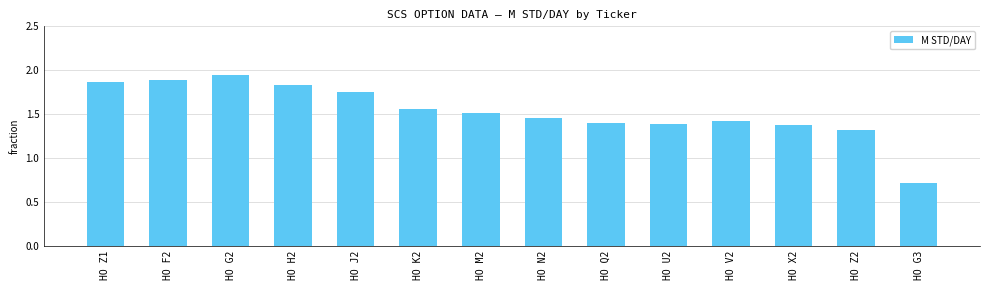

Where is the data nearest to the value 1?

HO G3